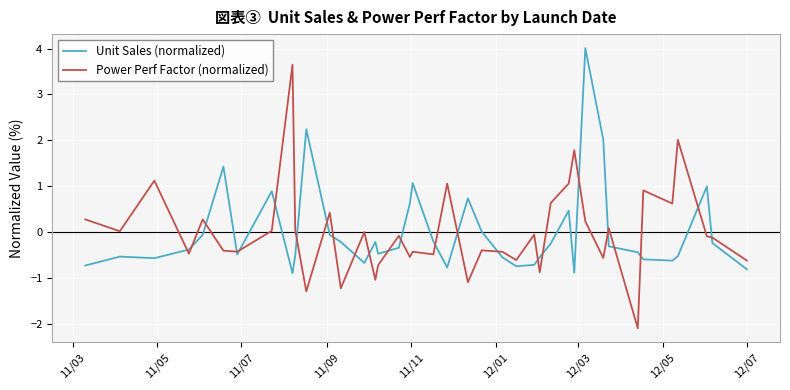

Which series has the largest range (max minus min)?

Power Perf Factor (normalized)